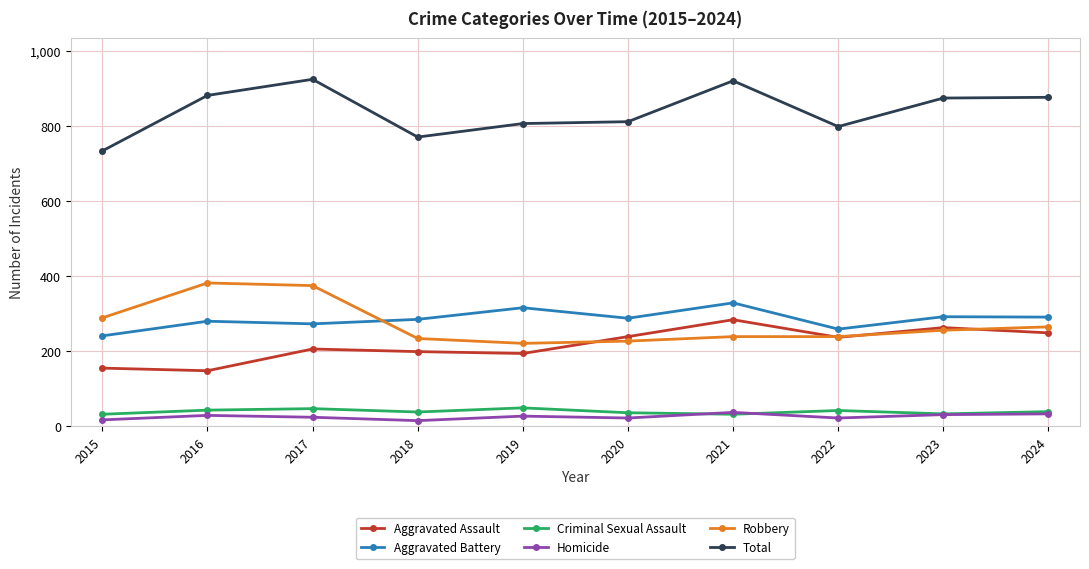

What is the spread (max minus min) of values at 2019?

780